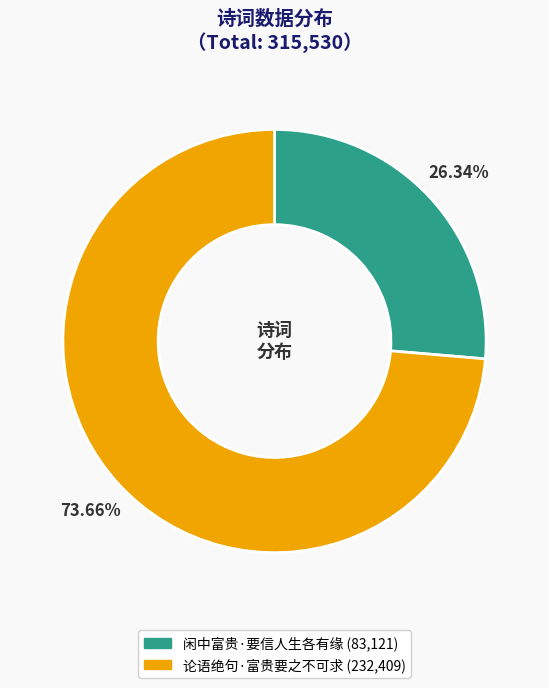

Is the sum of 论语绝句·富贵要之不可求 and 闲中富贵·要信人生各有缘 greater than half?

Yes